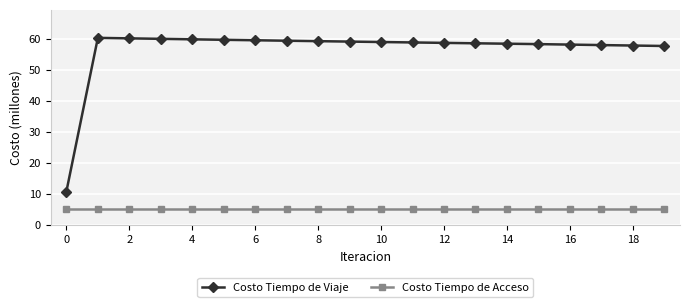

List the series in order of their overall mean, lowest first.

Costo Tiempo de Acceso, Costo Tiempo de Viaje